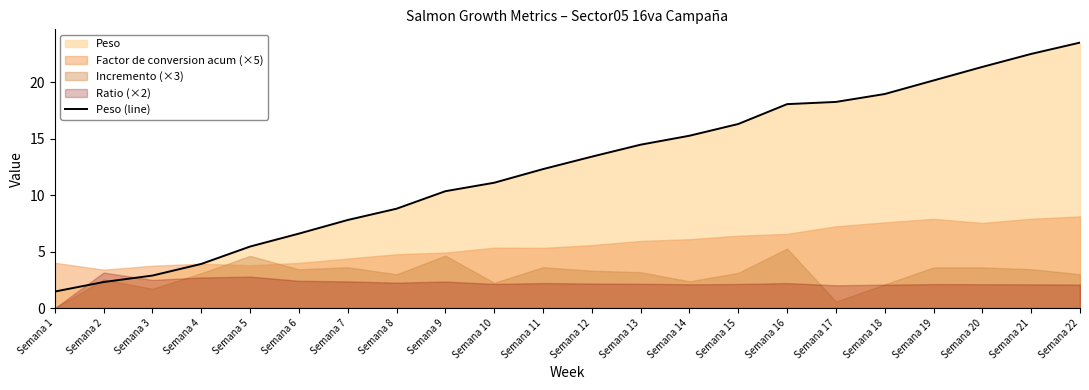

How many lines are shown in the chart?

1